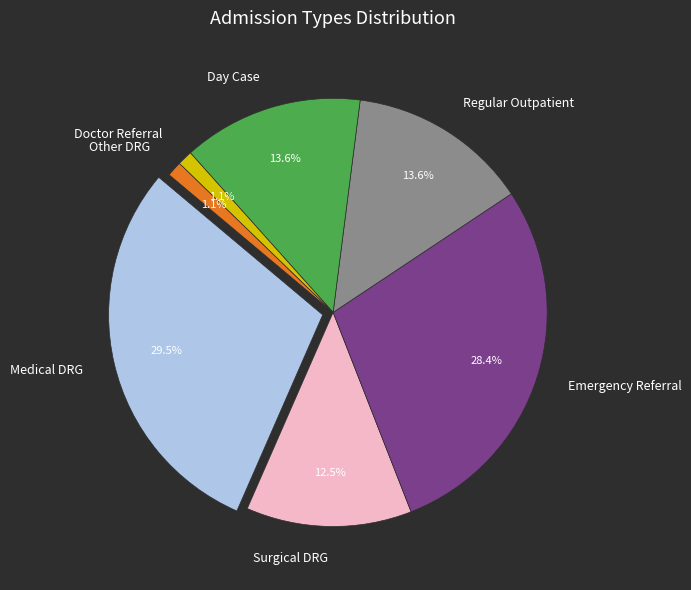

Which slice is the largest?

Medical DRG